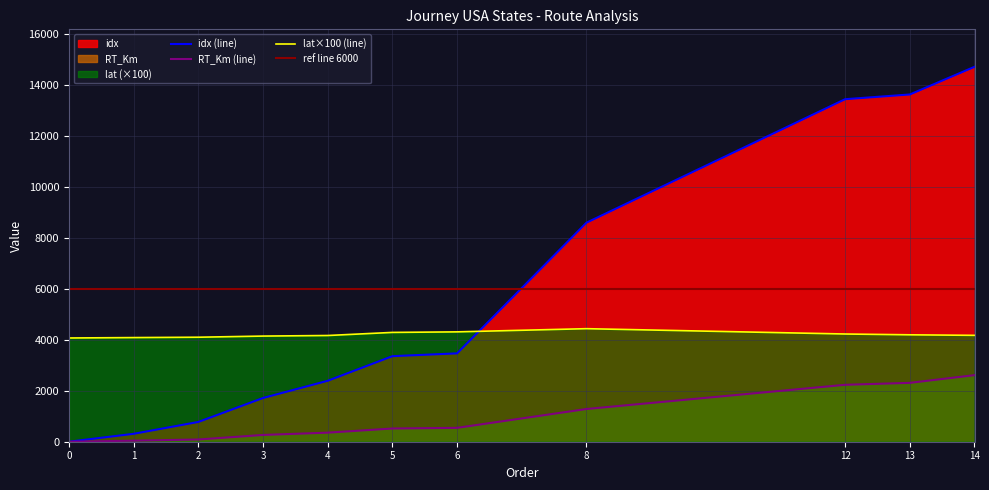

Rank the series at 5 from lowest to highest value.

RT_Km, idx, lat